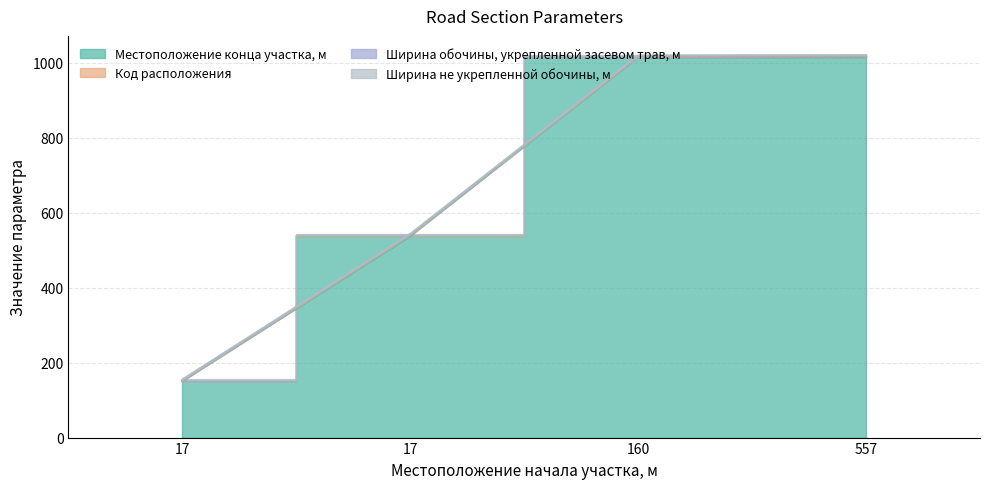

True or false: Местоположение конца участка, м has more than 1 interior local peaks.

False